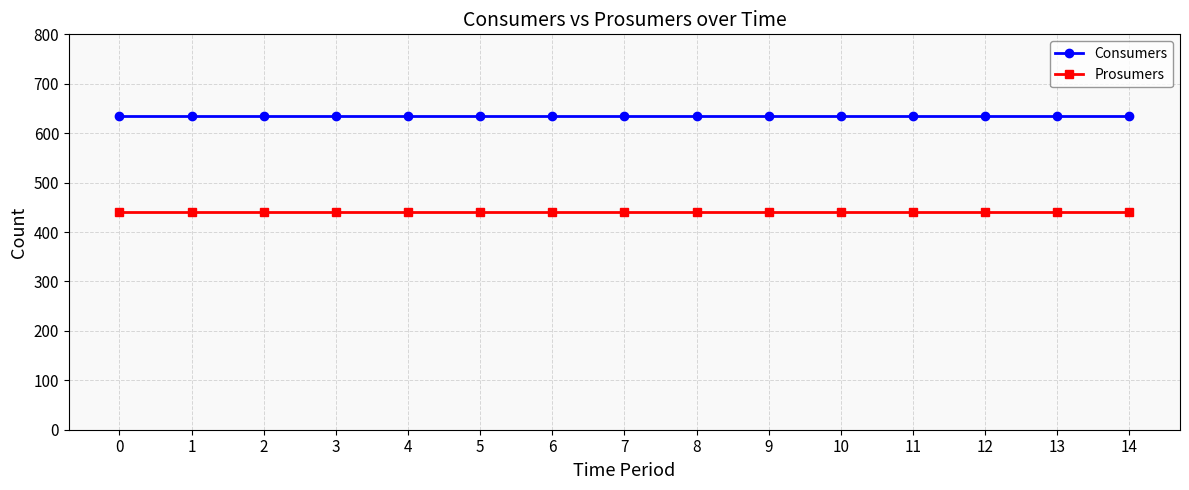

Count the number of data series in this chart.

2